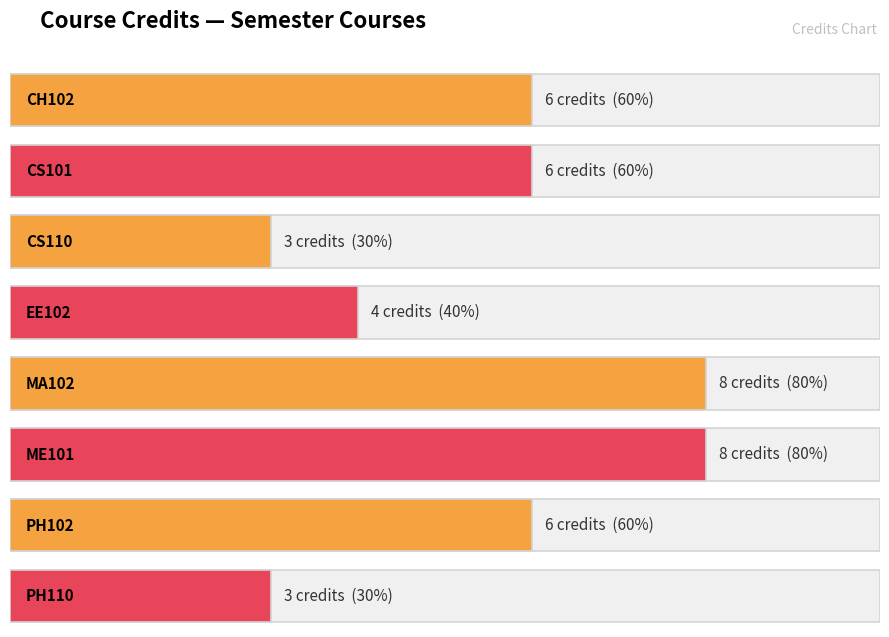

Rank the categories by value from lowest to highest.

CS110, PH110, EE102, CH102, CS101, PH102, MA102, ME101